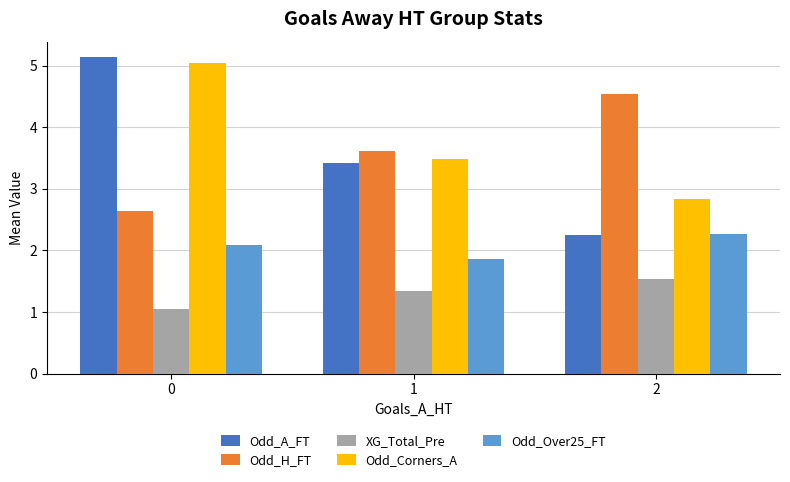

The value of Odd_Corners_A at 0 is 5.0. True or false?

True